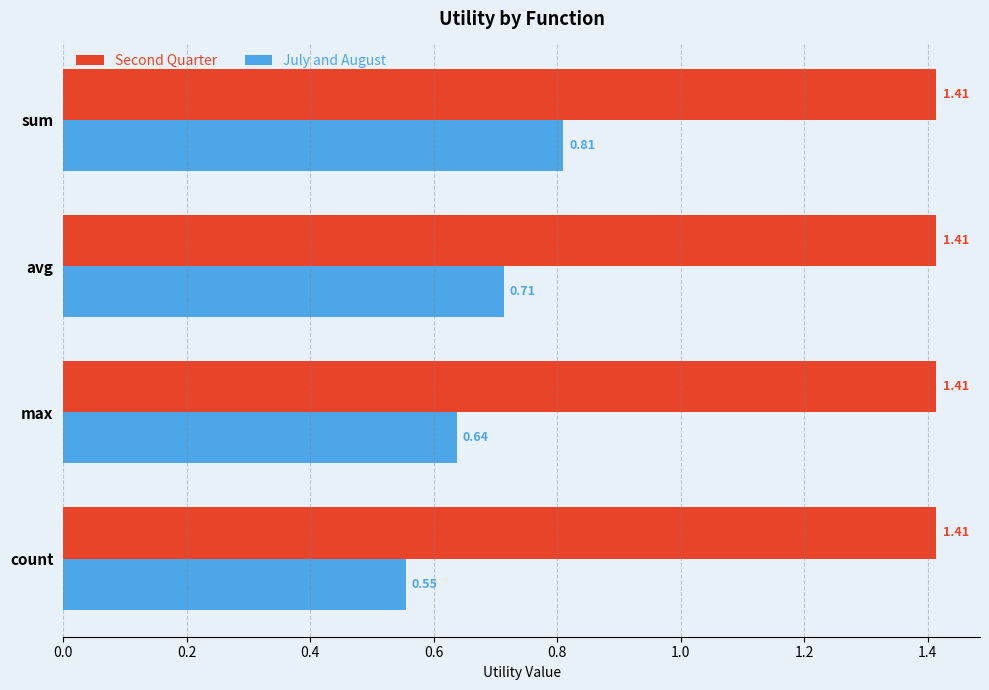

How many data points does each series have?

4